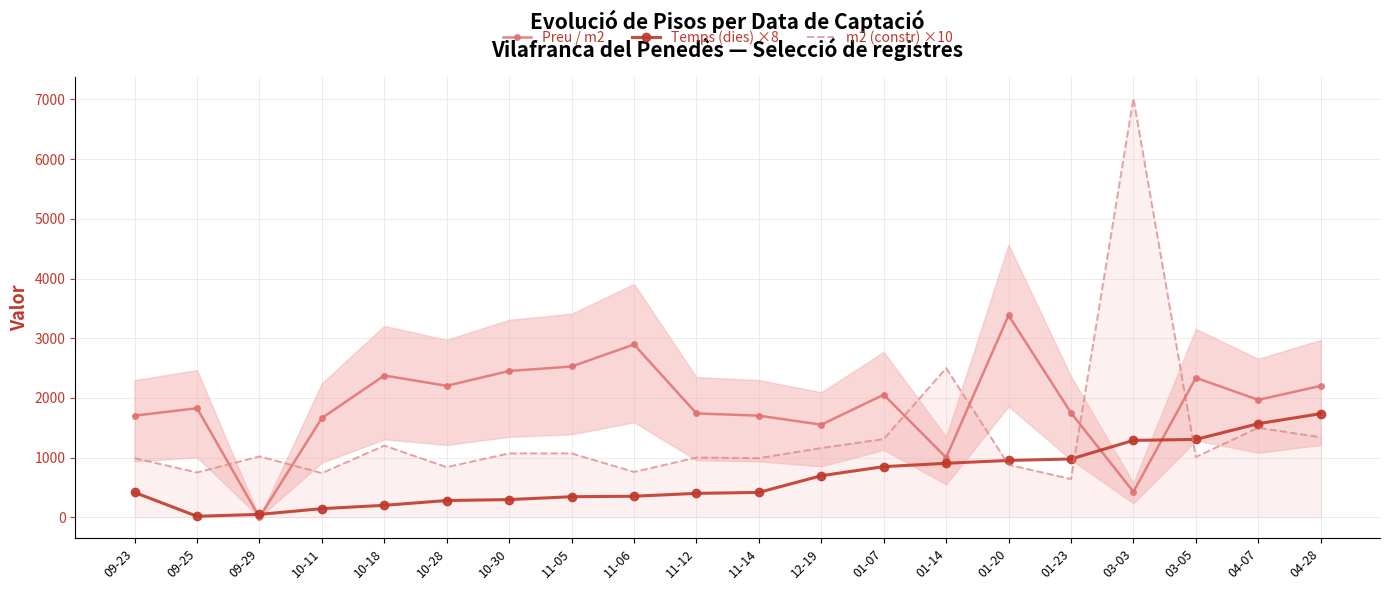

True or false: Preu / m2 has a value of 2526 at 11-05.

True